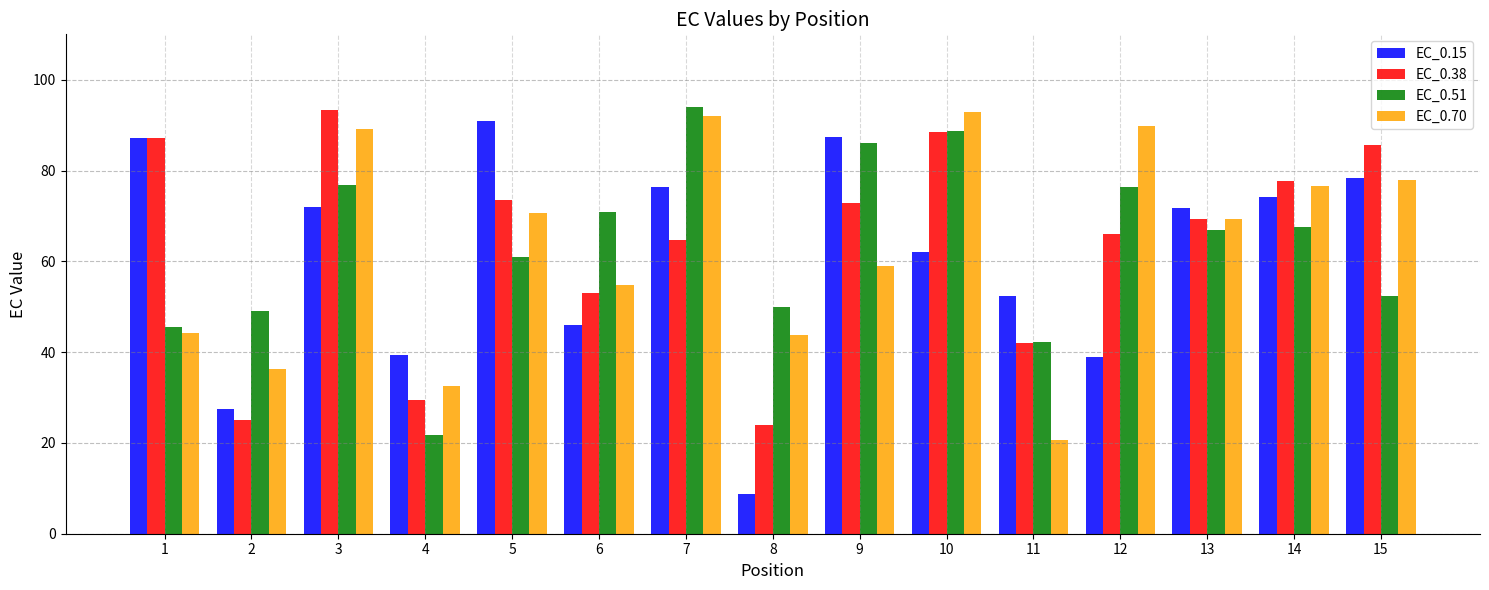

The value of EC_0.15 at 13 is 71.7. True or false?

True